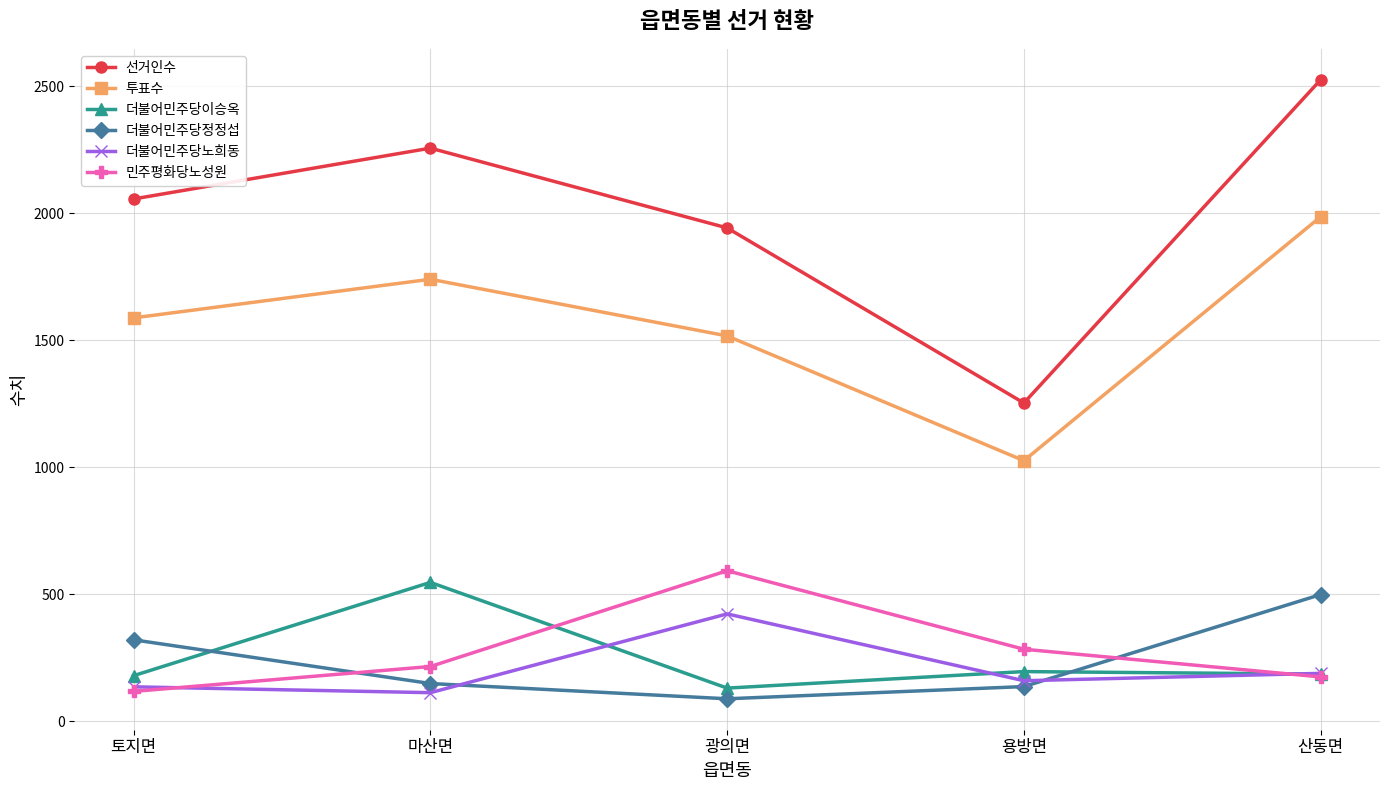

Where is 선거인수 nearest to the value 1889?

광의면